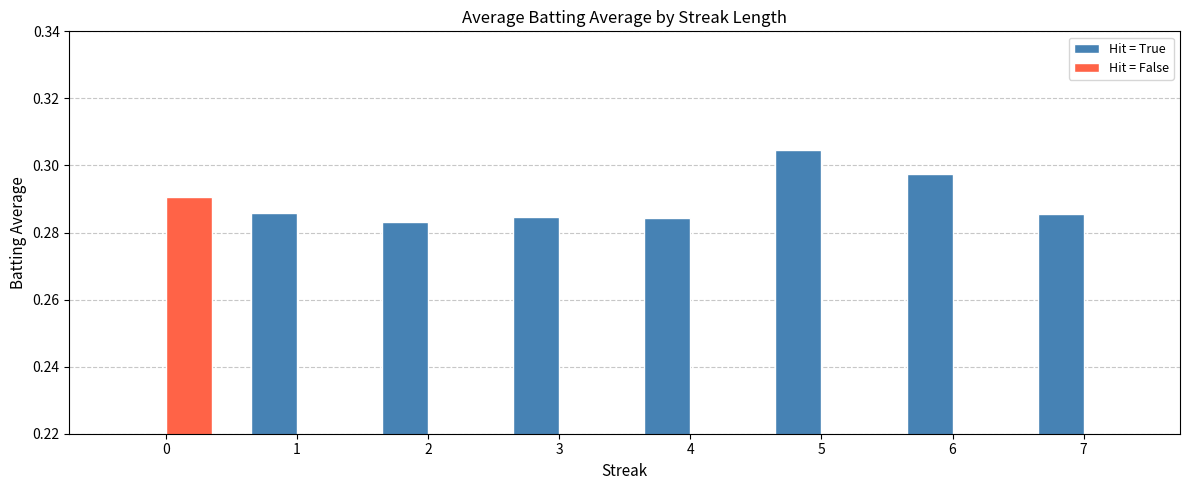

True or false: Hit = False has a value of 0.0 at 2.

True